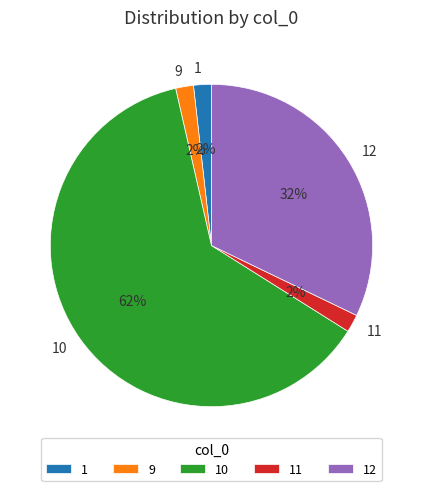

Is there any slice that represents more than half of the pie?

Yes